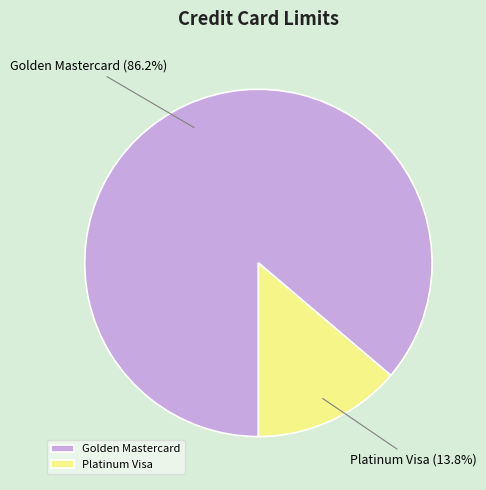

Which slice is the smallest?

Platinum Visa